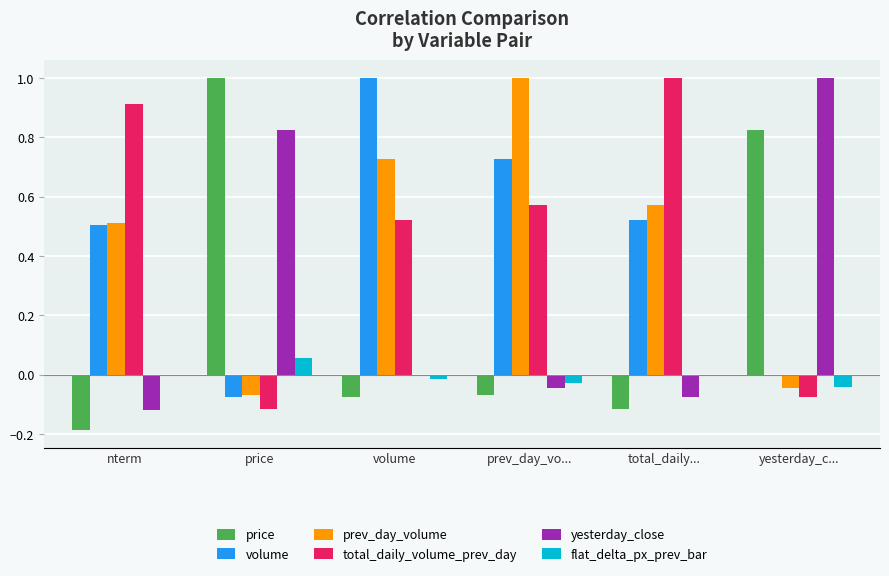

How many data points does each series have?

6